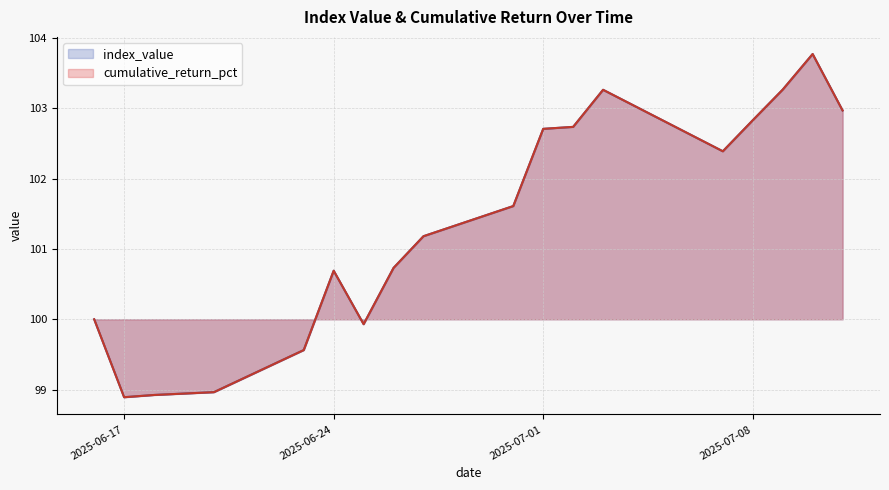

Reading left to right, what are all the values shown in this chart?

index_value: 100.0	98.9	98.9	99.0	99.6	100.7	99.9	100.7	101.2	101.6	102.7	102.7	103.3	102.4	102.8	103.3	103.8	103.0
cumulative_return_pct: 100.0	98.9	98.9	99.0	99.6	100.7	99.9	100.7	101.2	101.6	102.7	102.7	103.3	102.4	102.8	103.3	103.8	103.0